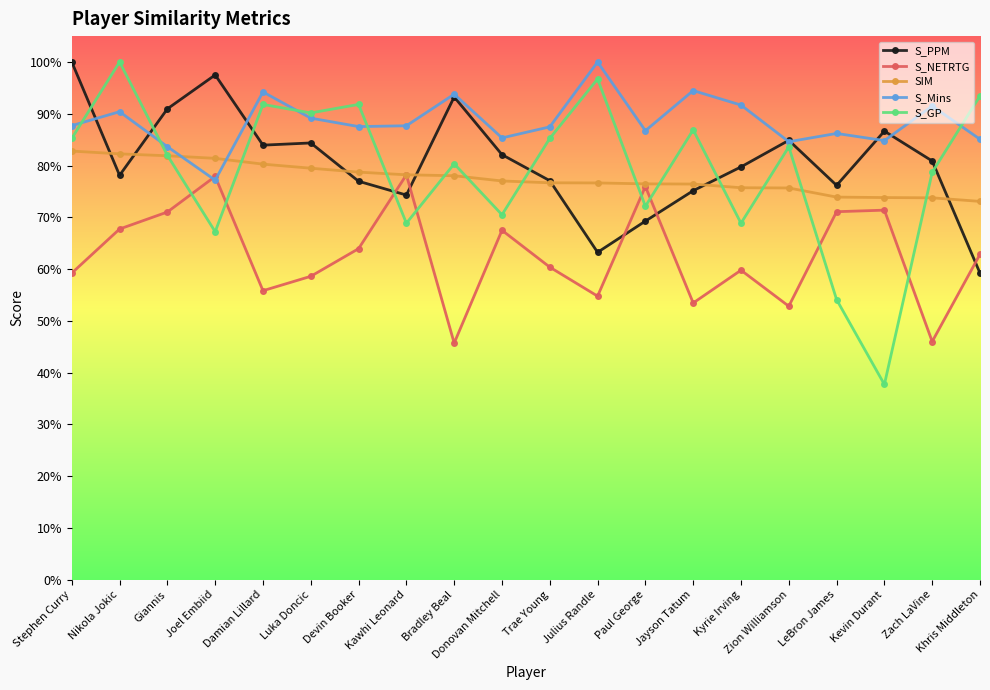

Reading left to right, list all the values displayed in this chart.

S_PPM: 1.0	0.8	0.9	1.0	0.8	0.8	0.8	0.7	0.9	0.8	0.8	0.6	0.7	0.8	0.8	0.8	0.8	0.9	0.8	0.6
S_NETRTG: 0.6	0.7	0.7	0.8	0.6	0.6	0.6	0.8	0.5	0.7	0.6	0.5	0.8	0.5	0.6	0.5	0.7	0.7	0.5	0.6
SIM: 0.8	0.8	0.8	0.8	0.8	0.8	0.8	0.8	0.8	0.8	0.8	0.8	0.8	0.8	0.8	0.8	0.7	0.7	0.7	0.7
S_Mins: 0.9	0.9	0.8	0.8	0.9	0.9	0.9	0.9	0.9	0.9	0.9	1.0	0.9	0.9	0.9	0.8	0.9	0.8	0.9	0.9
S_GP: 0.9	1.0	0.8	0.7	0.9	0.9	0.9	0.7	0.8	0.7	0.9	1.0	0.7	0.9	0.7	0.8	0.5	0.4	0.8	0.9